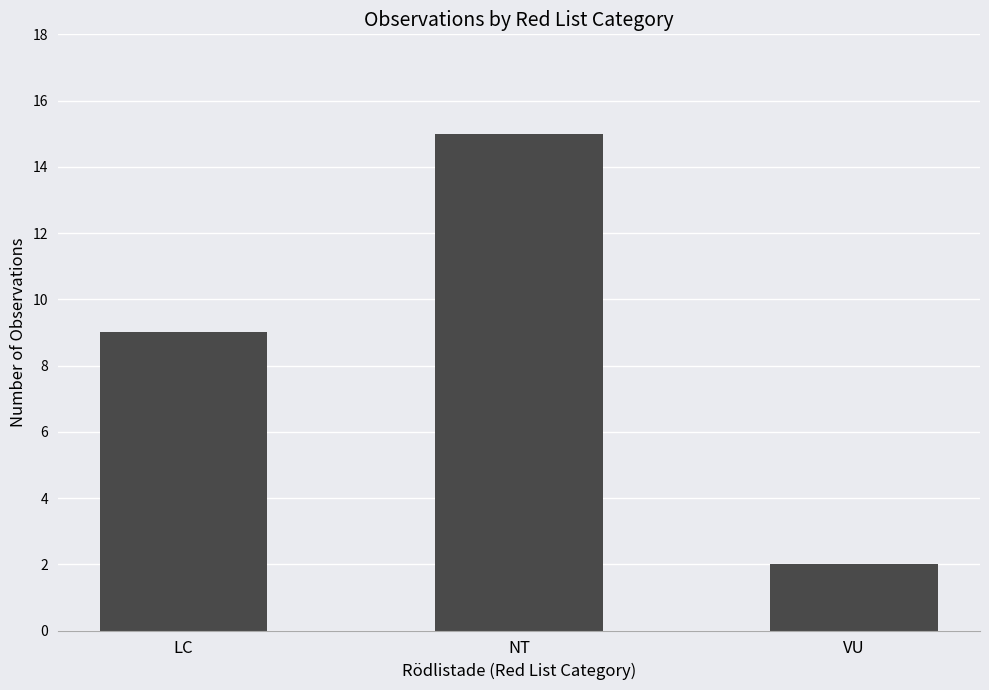

True or false: the data shows 9 at LC.

True